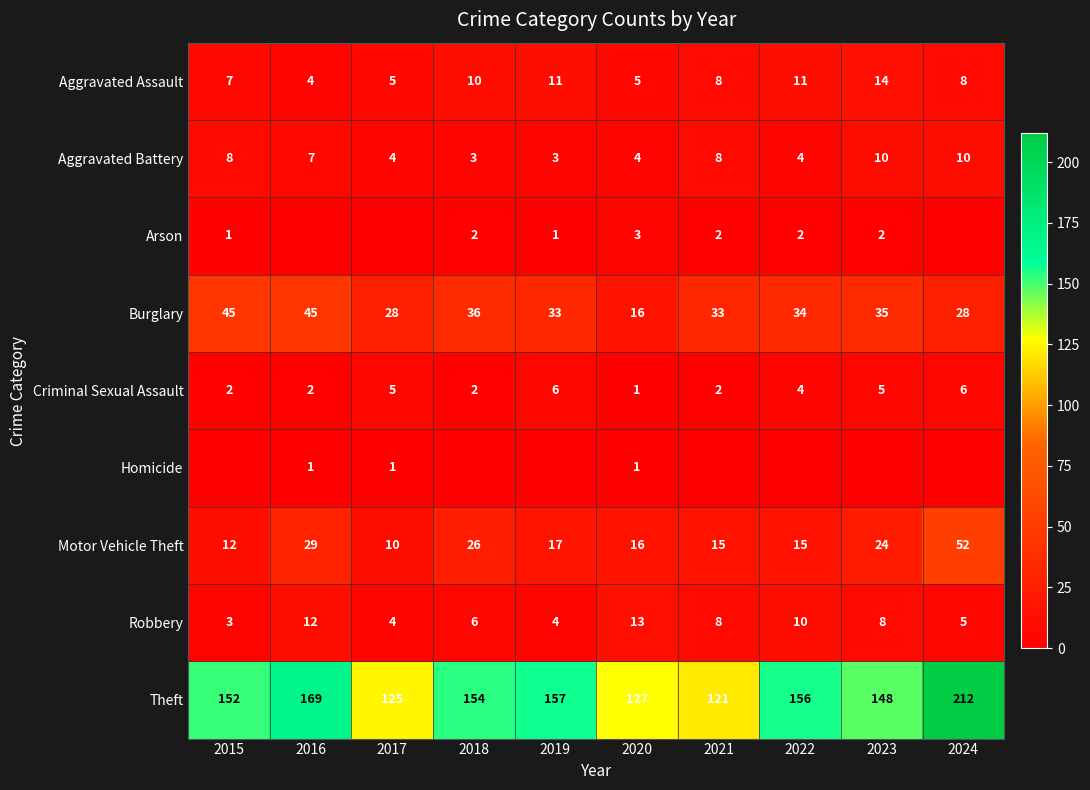

What is the minimum value for Aggravated Assault?

4